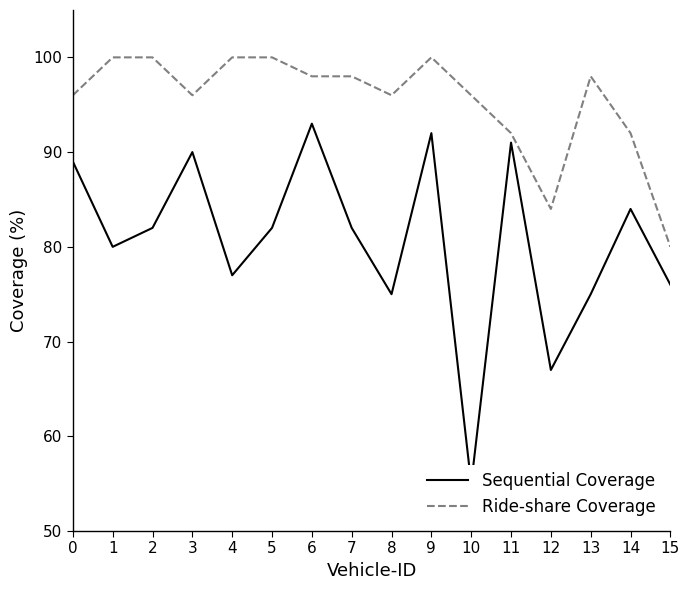

What are all the series names shown in the legend?

Sequential Coverage, Ride-share Coverage